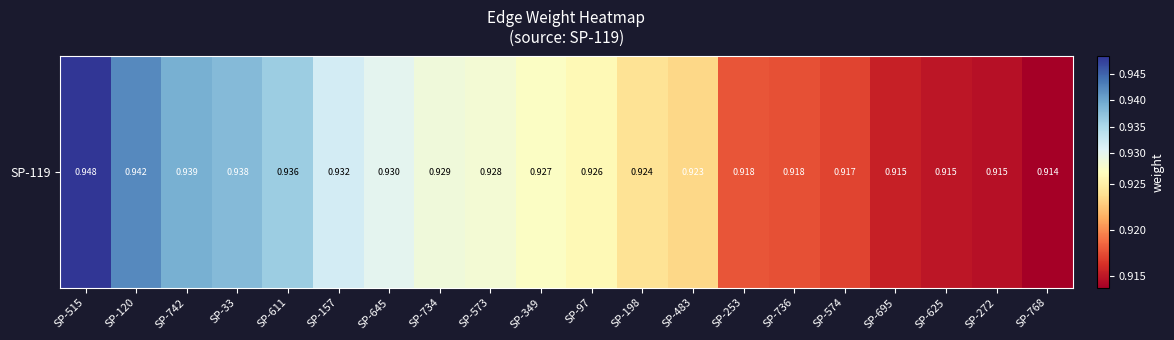

Reading right to left, transcribe all the data shown in this chart.

SP-768=0.9	SP-272=0.9	SP-625=0.9	SP-695=0.9	SP-574=0.9	SP-736=0.9	SP-253=0.9	SP-483=0.9	SP-198=0.9	SP-97=0.9	SP-349=0.9	SP-573=0.9	SP-734=0.9	SP-645=0.9	SP-157=0.9	SP-611=0.9	SP-33=0.9	SP-742=0.9	SP-120=0.9	SP-515=0.9